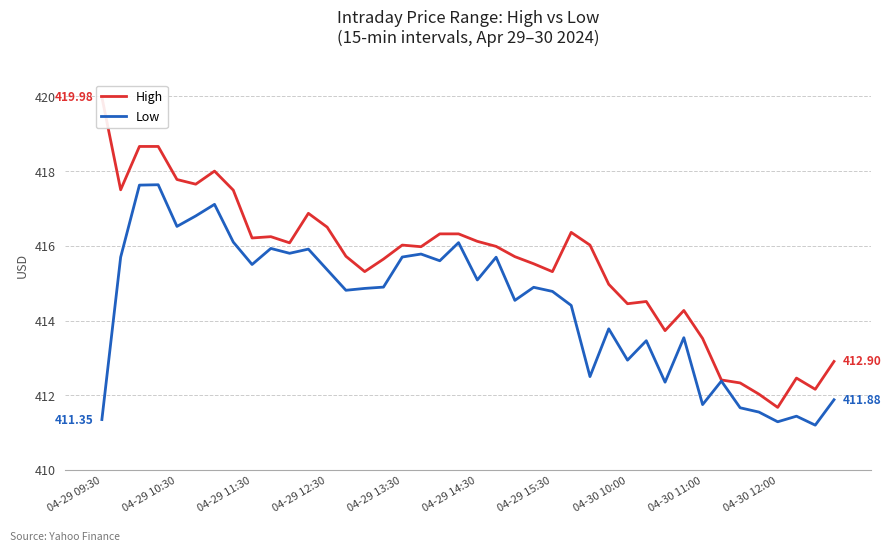

True or false: High and Low intersect in this chart.

False